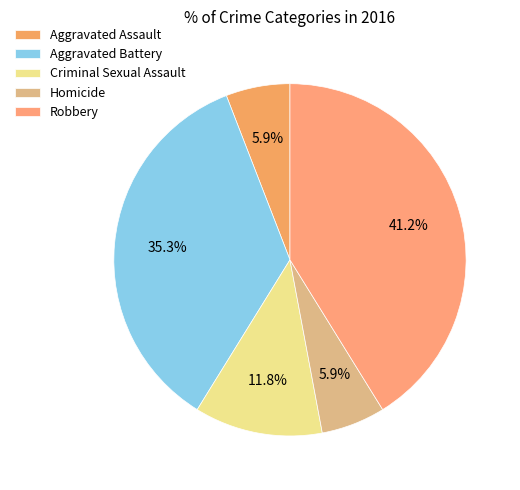

Combined, what portion of the pie is Robbery and Criminal Sexual Assault?

52.9%